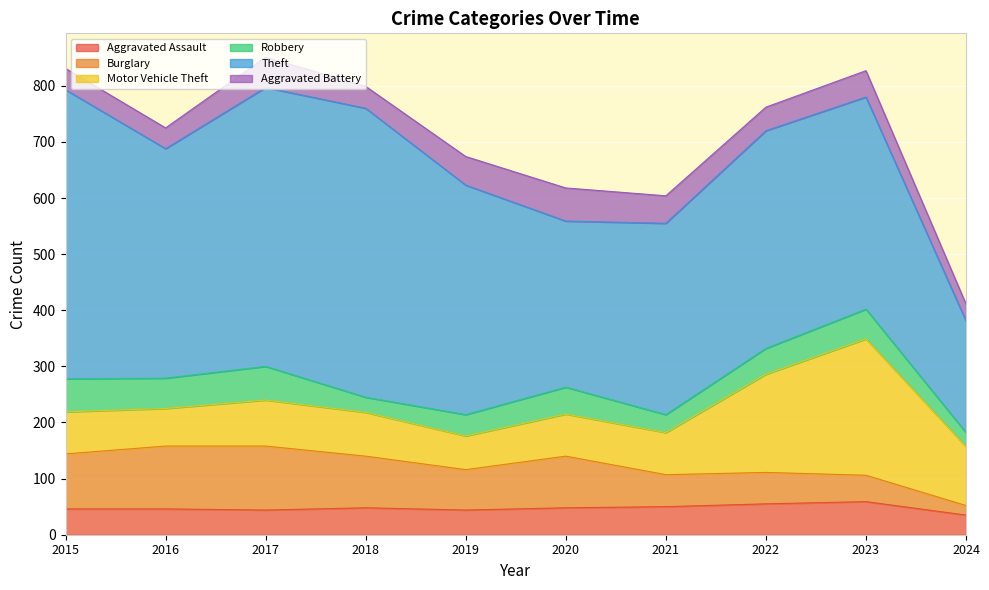

Read the Theft value at 2023.

378